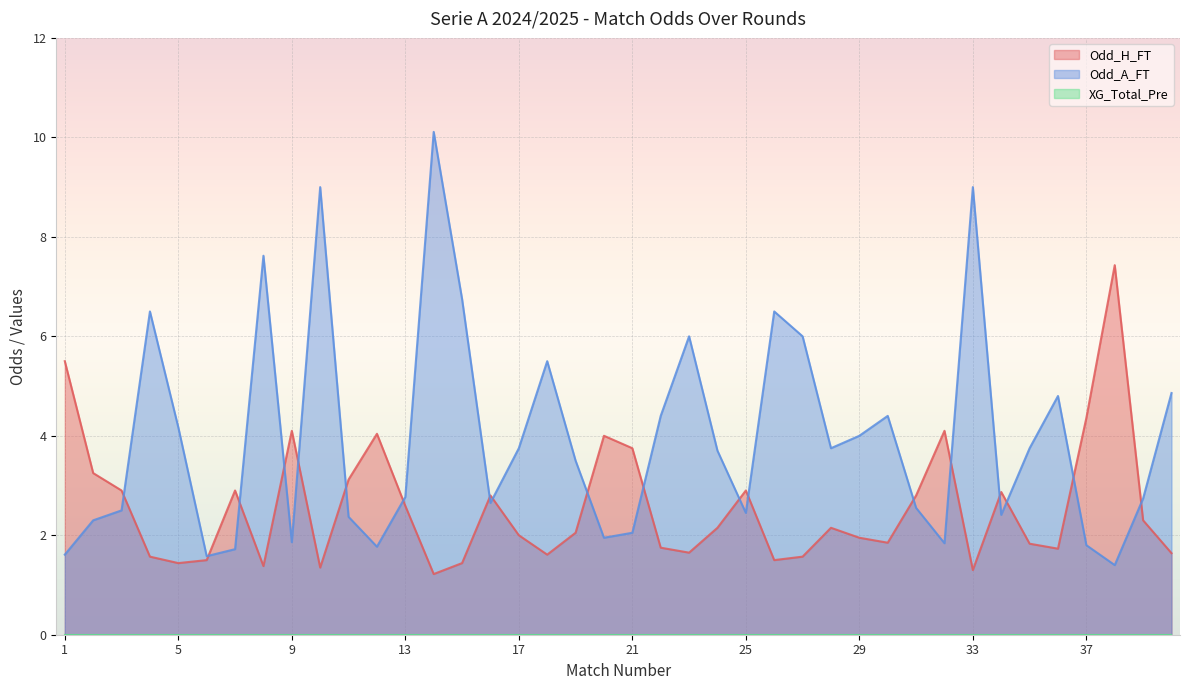

How many data points does each series have?

40